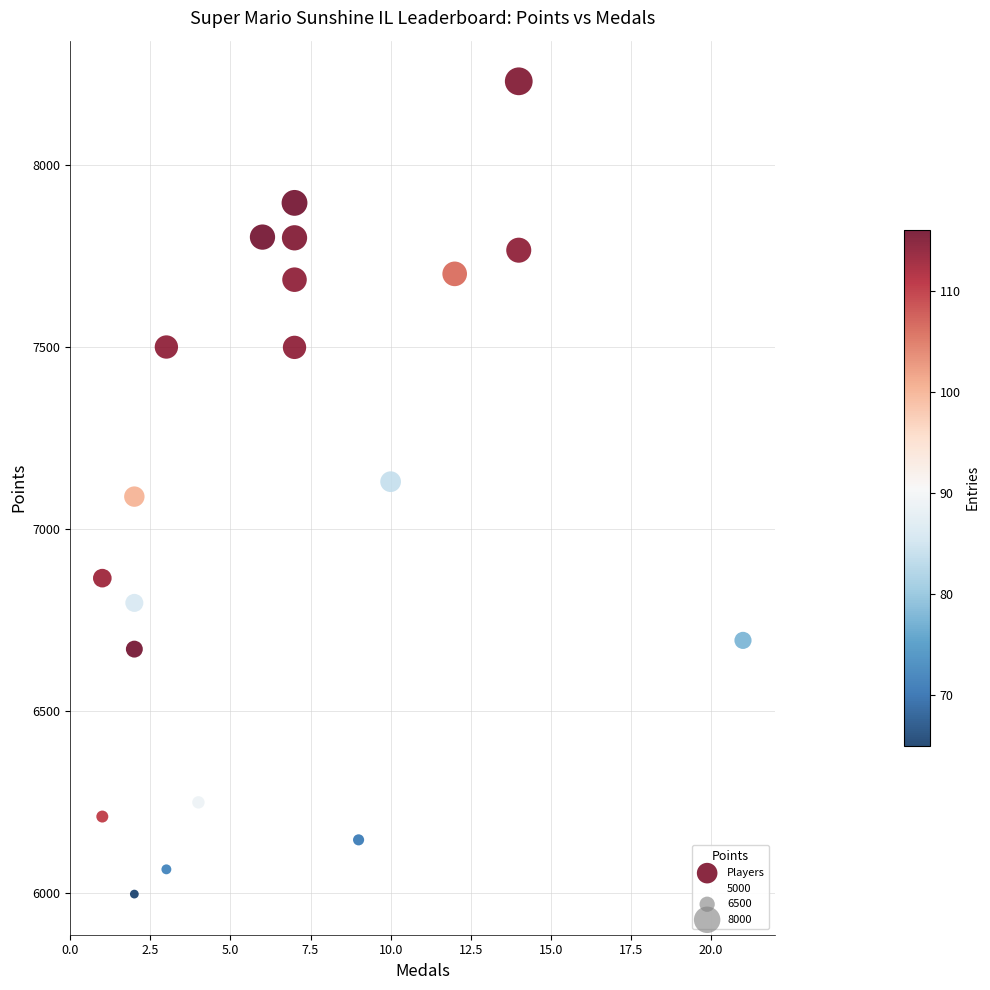

What is the range of Y values (max minus min)?

2233